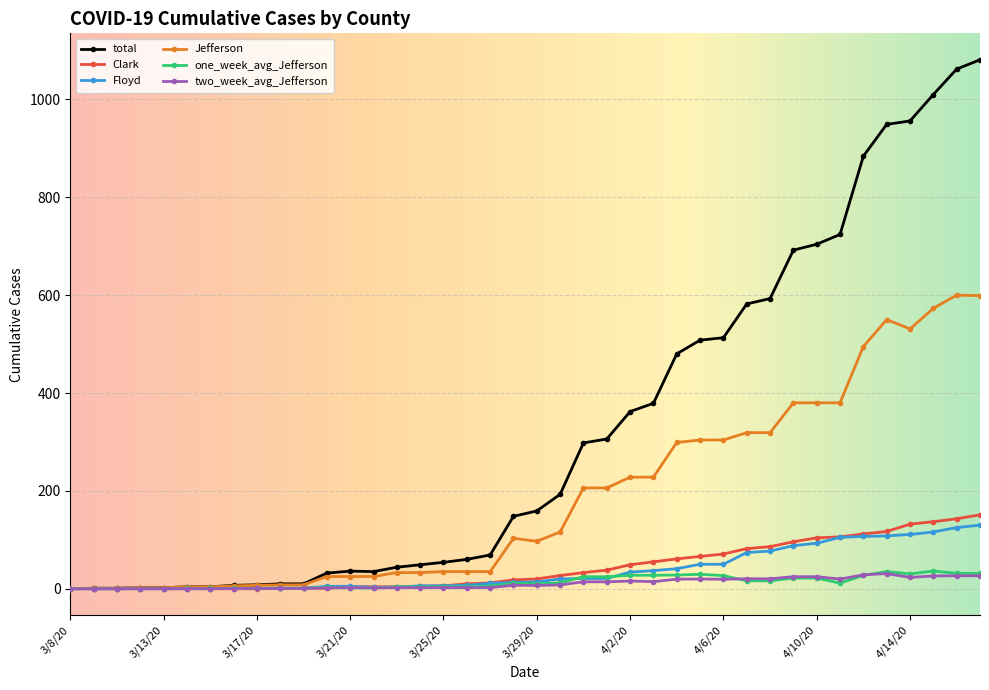

Which series has the largest range (max minus min)?

total